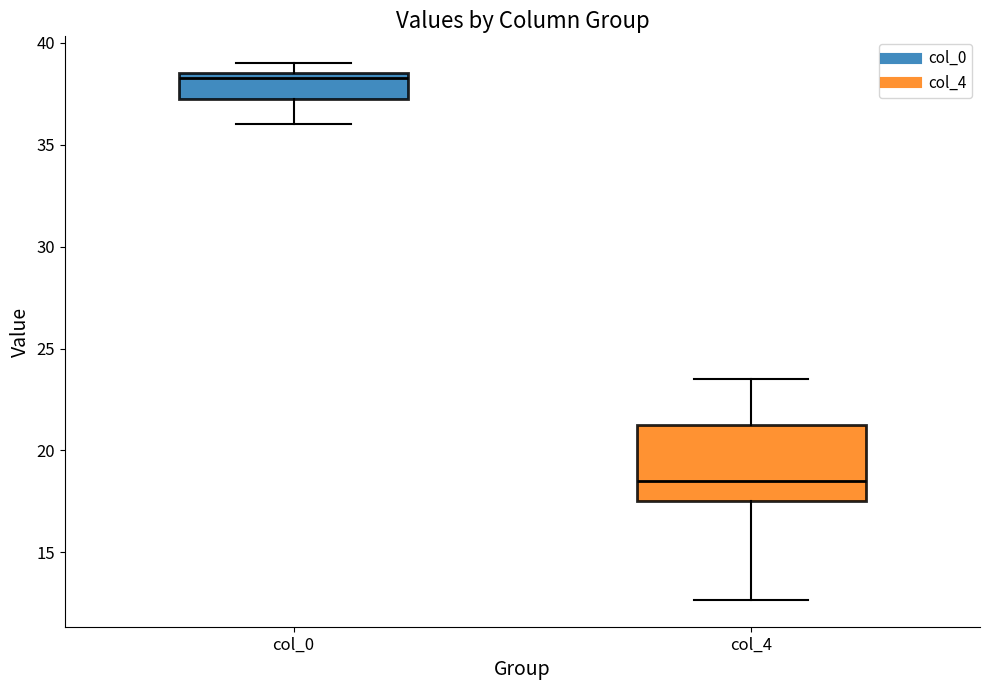

Reading left to right, read every box against the y-axis: the position of its median line, the range the box covers, and the ends of its whiskers. The values are not printed on the chart, so give them approximately, as read against the axis.

col_0: median 38.5 (just below the box's upper edge), box 37.5 to 38.5, whiskers 36.0 to 39.0
col_4: median 18.5, box 17.5 to 21.5, whiskers 12.5 to 23.5